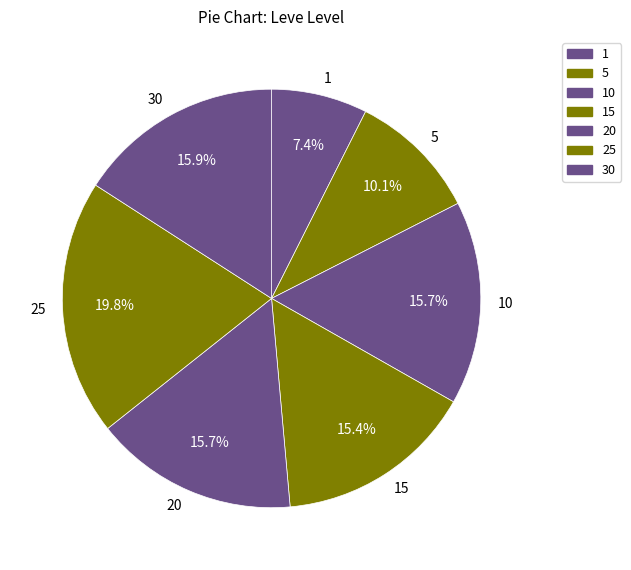

To the nearest percent, what is the difference between the 25 and 1 slice percentages?

12%